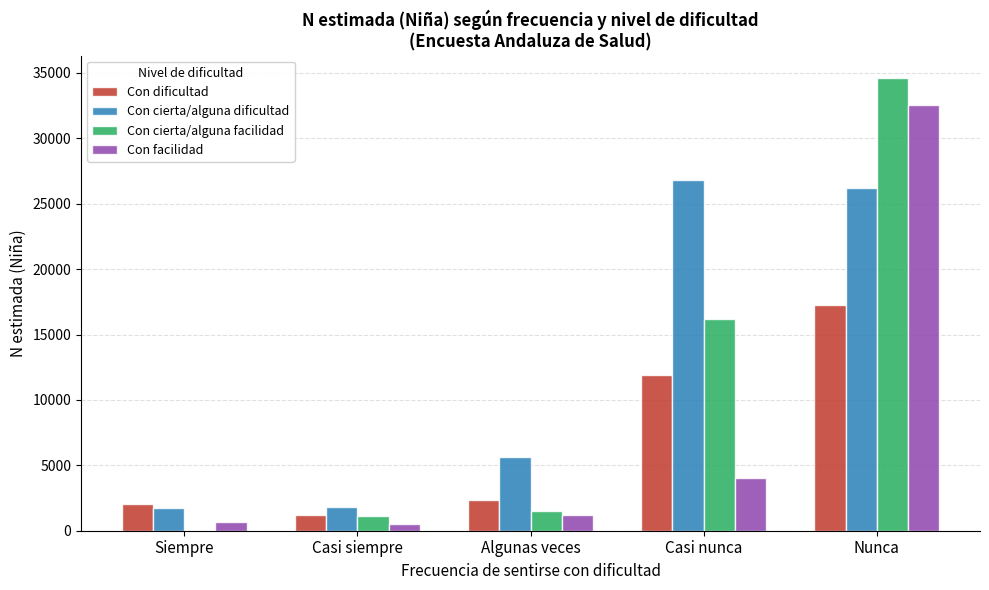

Is it true that Con dificultad equals 11880 at Casi nunca?

True